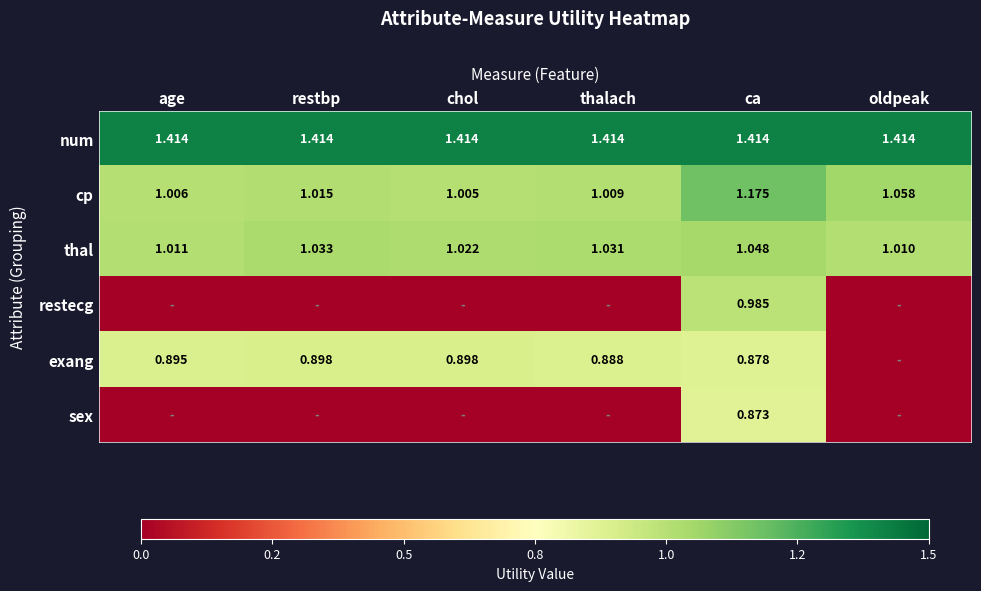

True or false: exang has a value of 0.4 at chol.

False